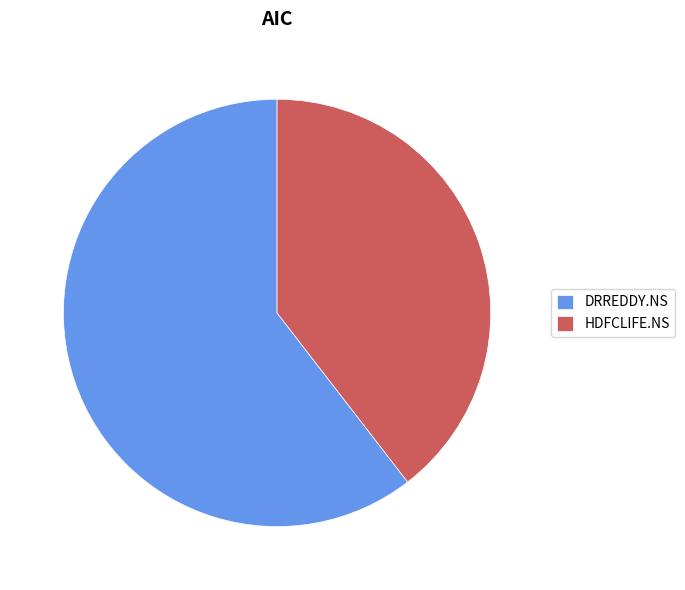

Which category has the biggest portion of the pie?

DRREDDY.NS